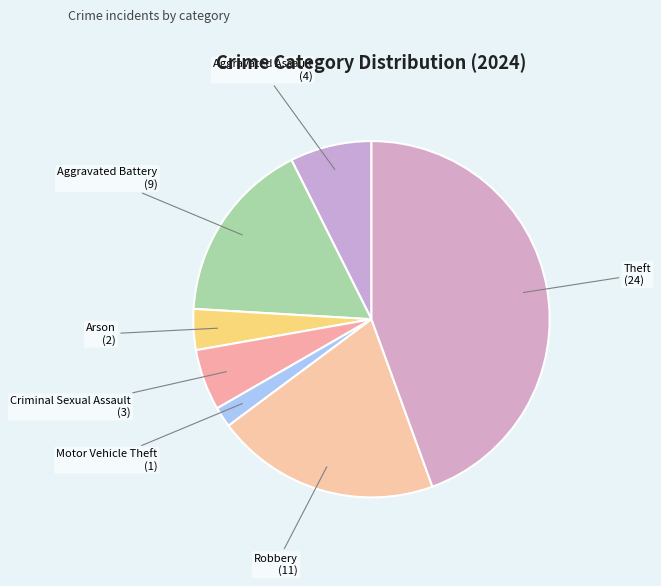

Is the sum of Aggravated Assault and Theft greater than half?

Yes